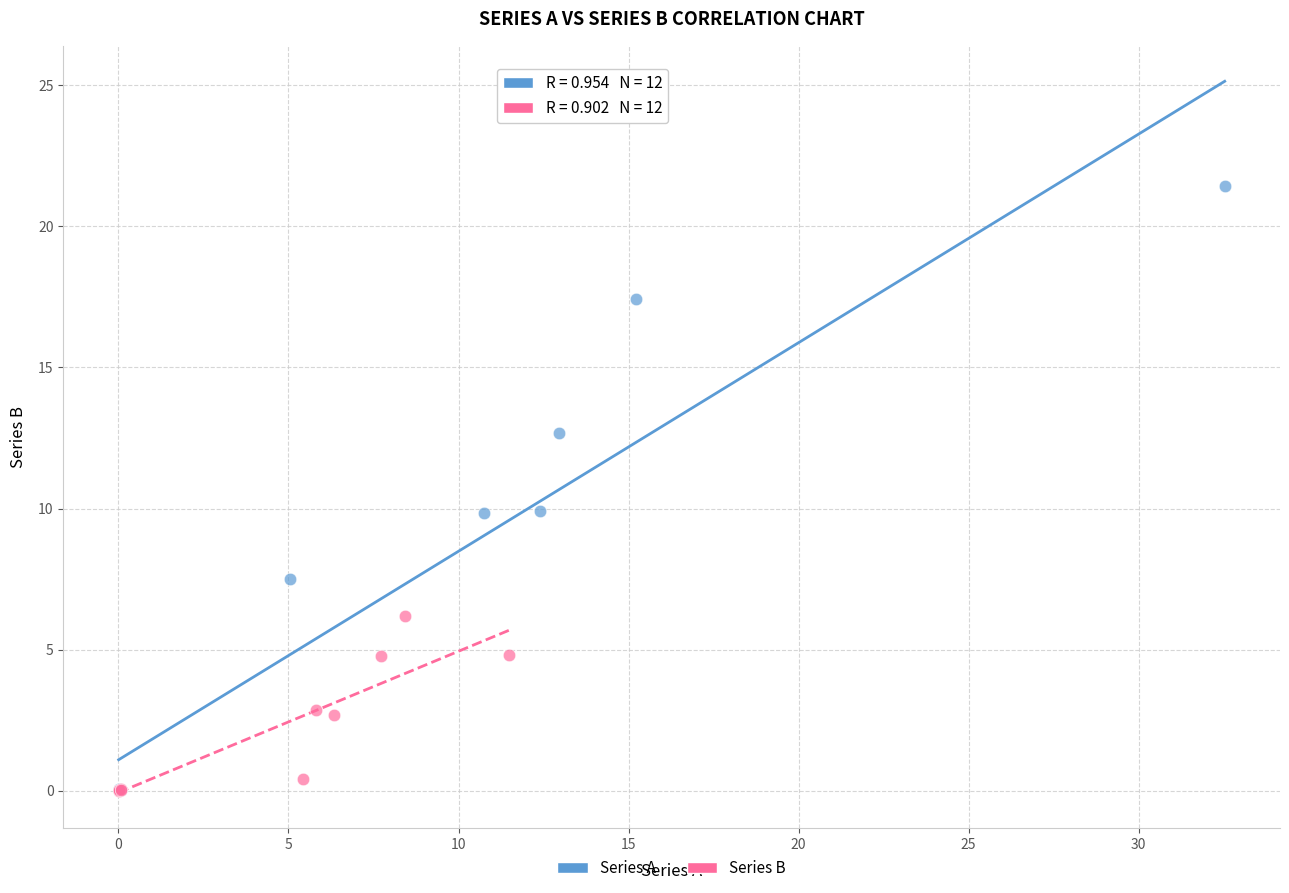

Which series reaches the maximum Y coordinate?

Series A